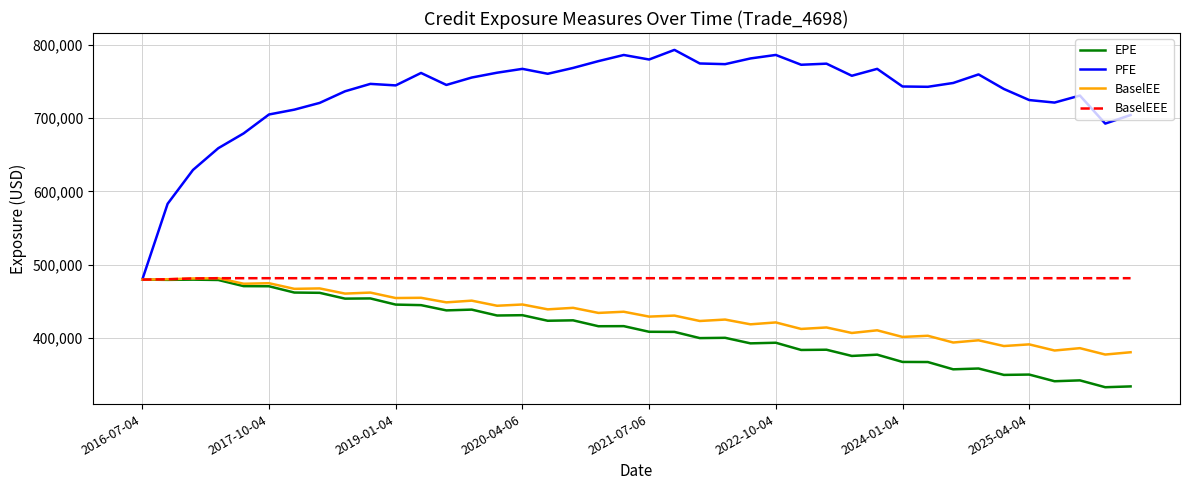

Which series has the largest total across all categories?

PFE